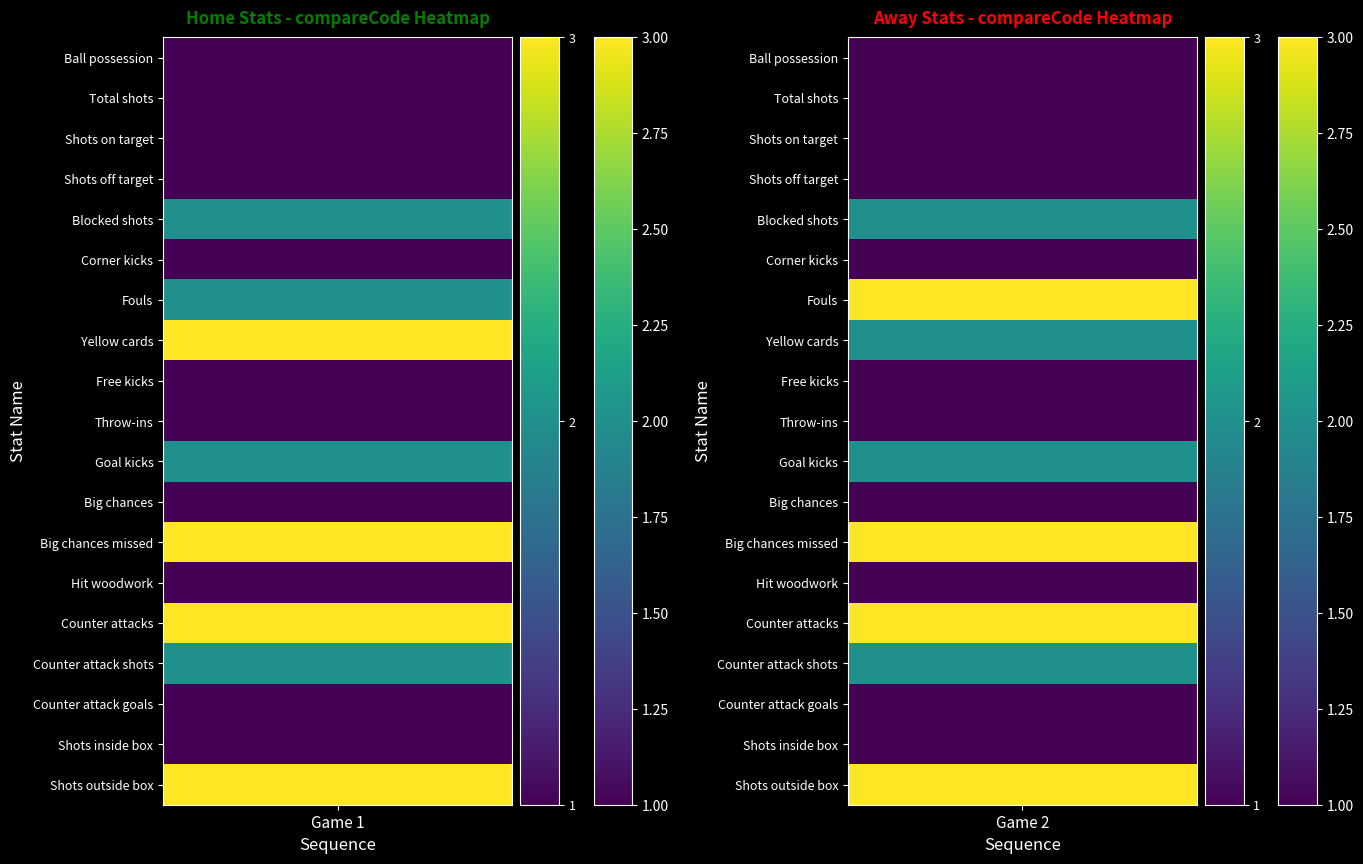

Is it true that Counter attacks equals 2 at 1?

False